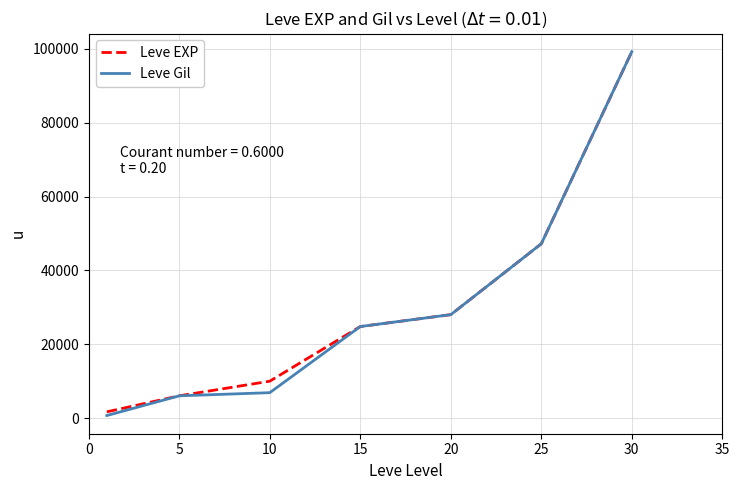

What is the minimum value shown in the chart?

690